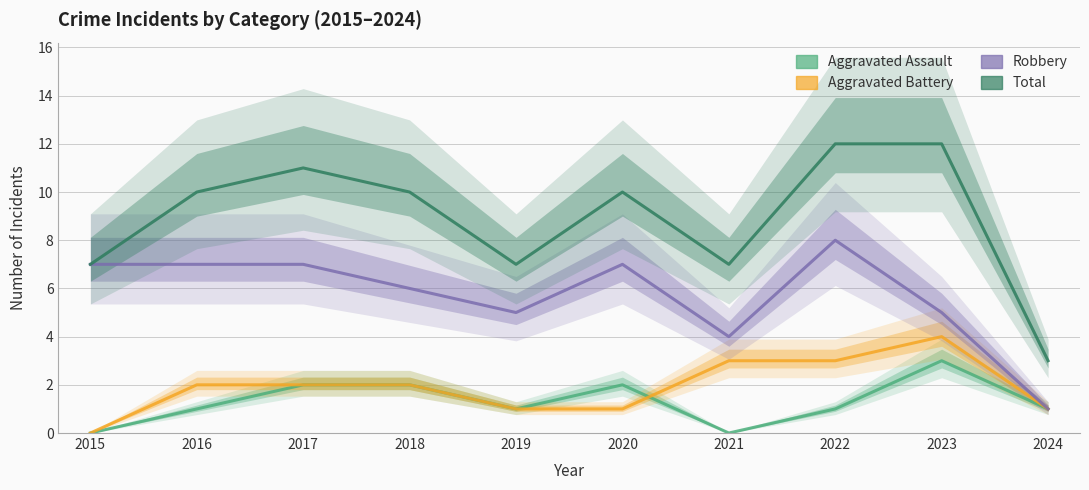

At how many categories does at least one series exceed 0?

10